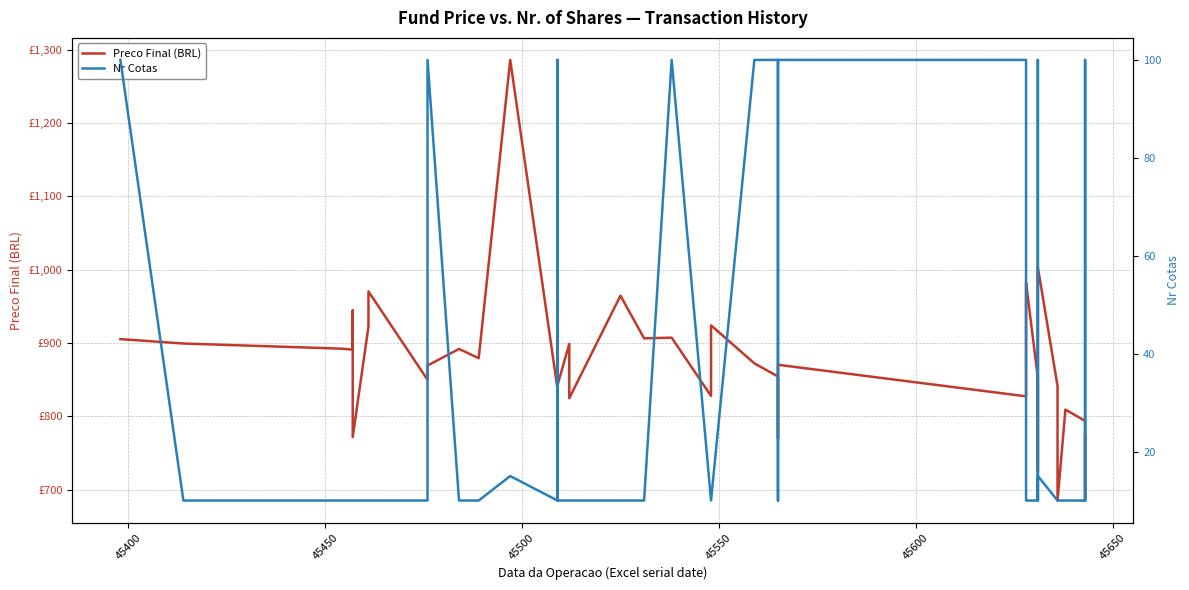

What is the difference between the maximum and minimum values in the Preco Final (BRL) series?

600.7